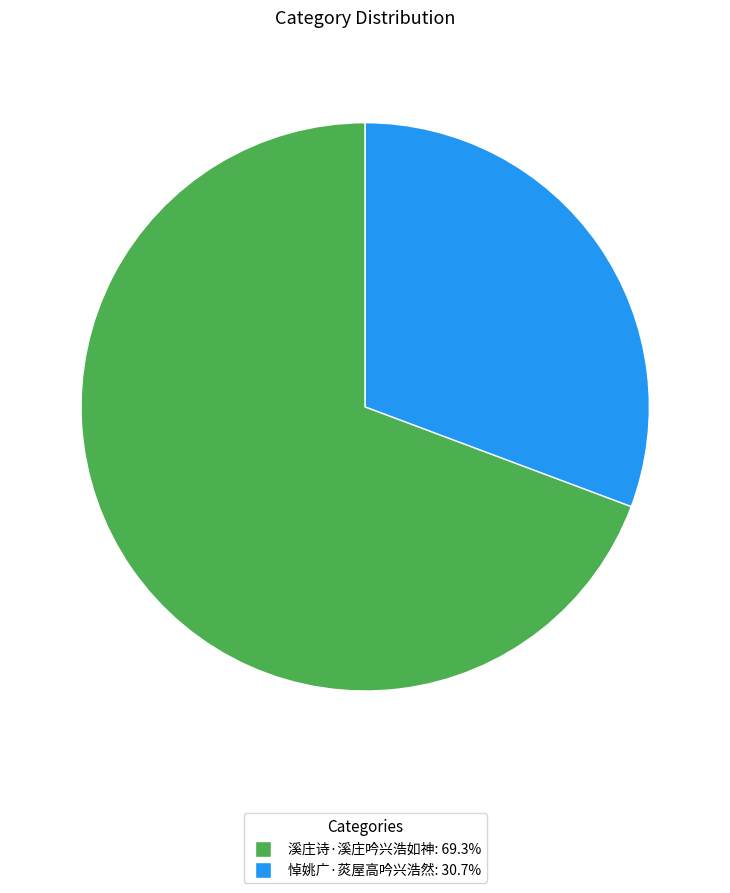

Does any single category account for the majority?

Yes